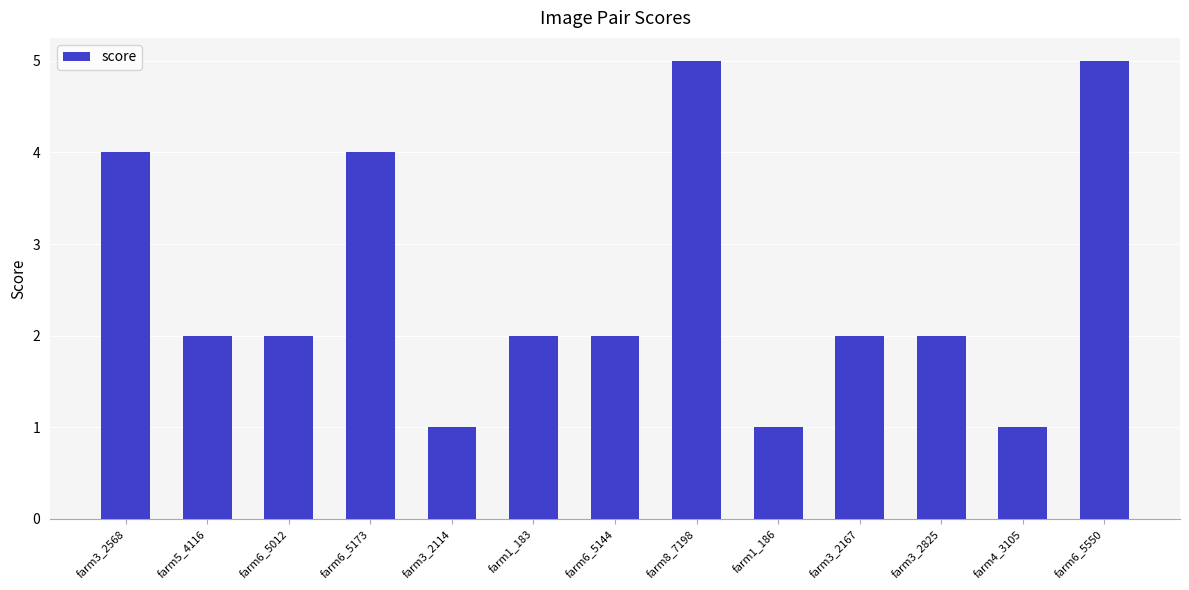

What is the label of the 1st bar from the left?

farm3_2568